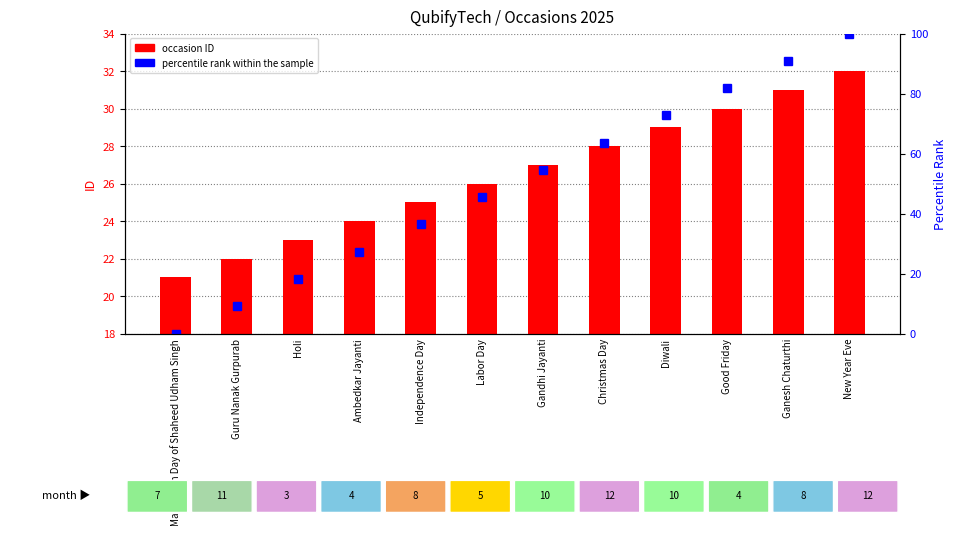

What is the label of the 3rd bar from the left?

Holi